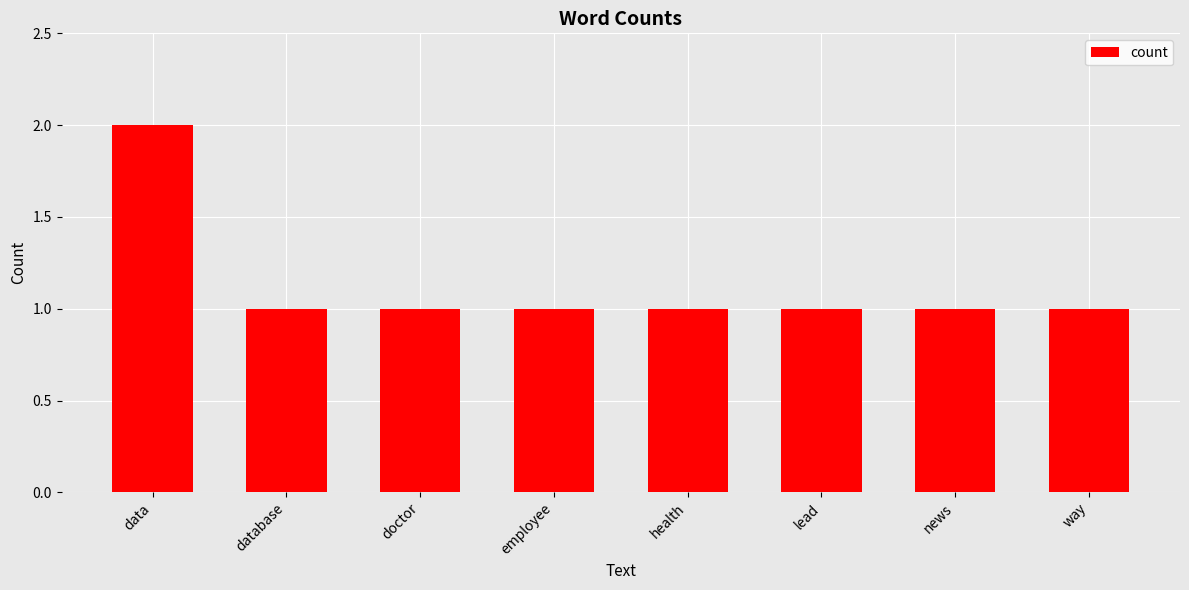

True or false: the data shows 0 at doctor.

False